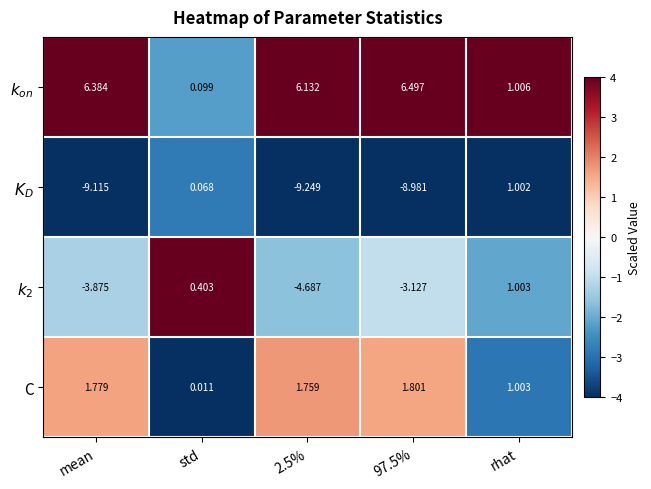

Reading right to left, extract all data points from this chart.

$k_{on}$: rhat=1.0	97.5%=6.5	2.5%=6.1	std=0.1	mean=6.4
$K_D$: rhat=1.0	97.5%=-9.0	2.5%=-9.2	std=0.1	mean=-9.1
$k_2$: rhat=1.0	97.5%=-3.1	2.5%=-4.7	std=0.4	mean=-3.9
C: rhat=1.0	97.5%=1.8	2.5%=1.8	std=0.0	mean=1.8